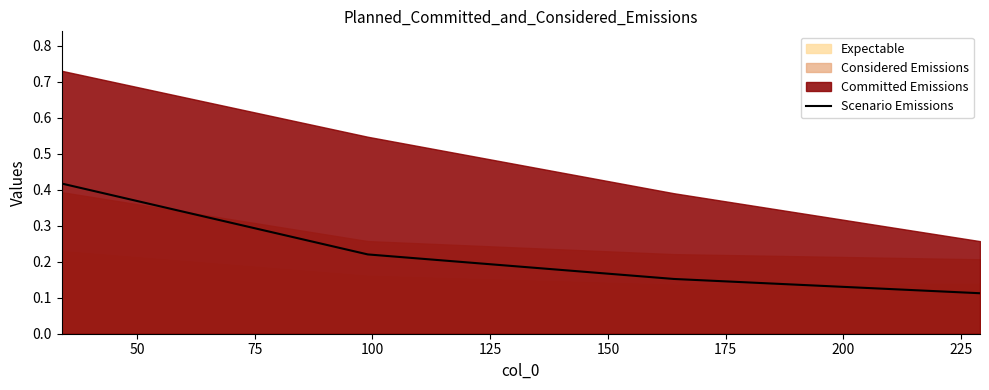

True or false: the data has more than 1 interior local peaks.

False